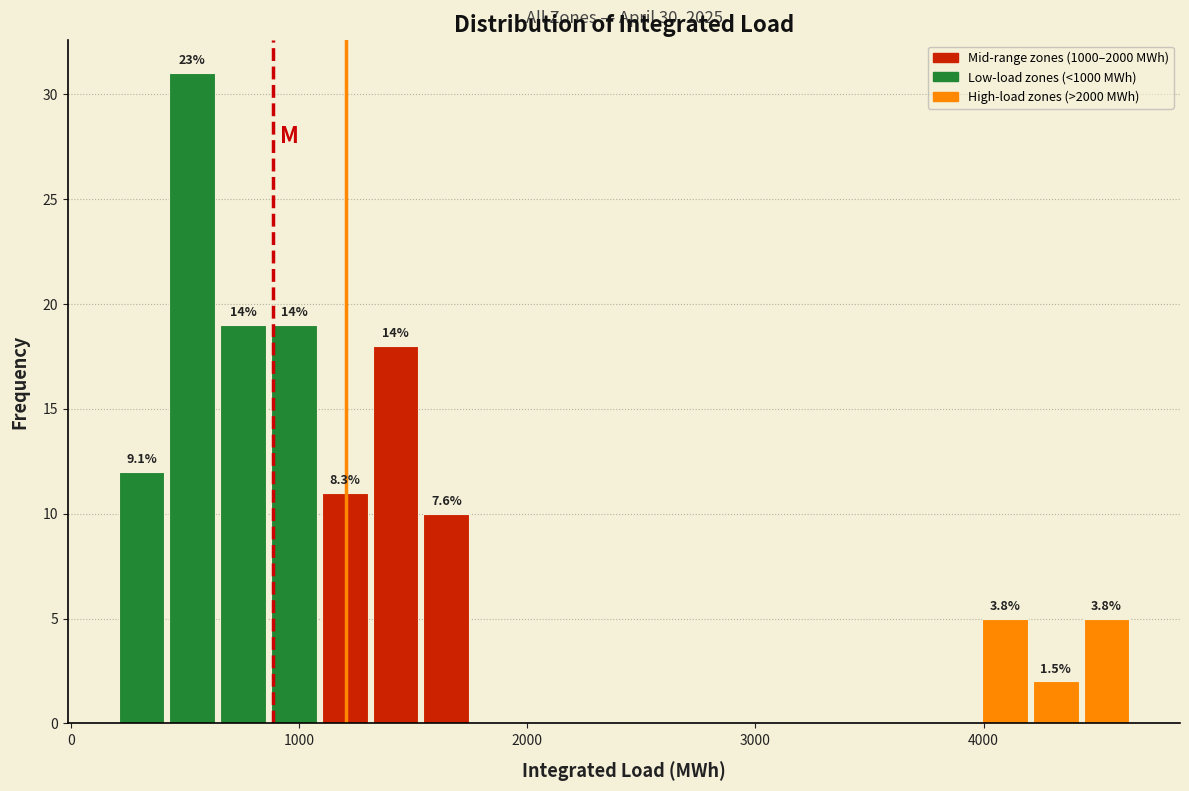

Read against the x-axis, roughly where is the centre of the tallest bar?

500